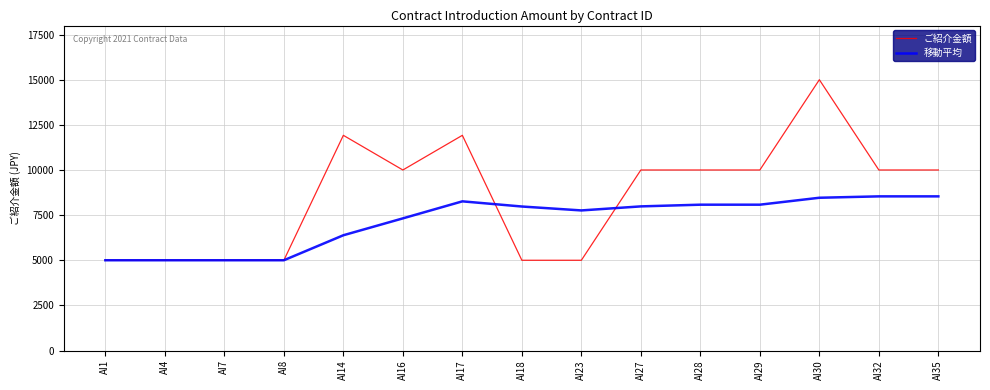

Which category has the highest value across all series?

AI30